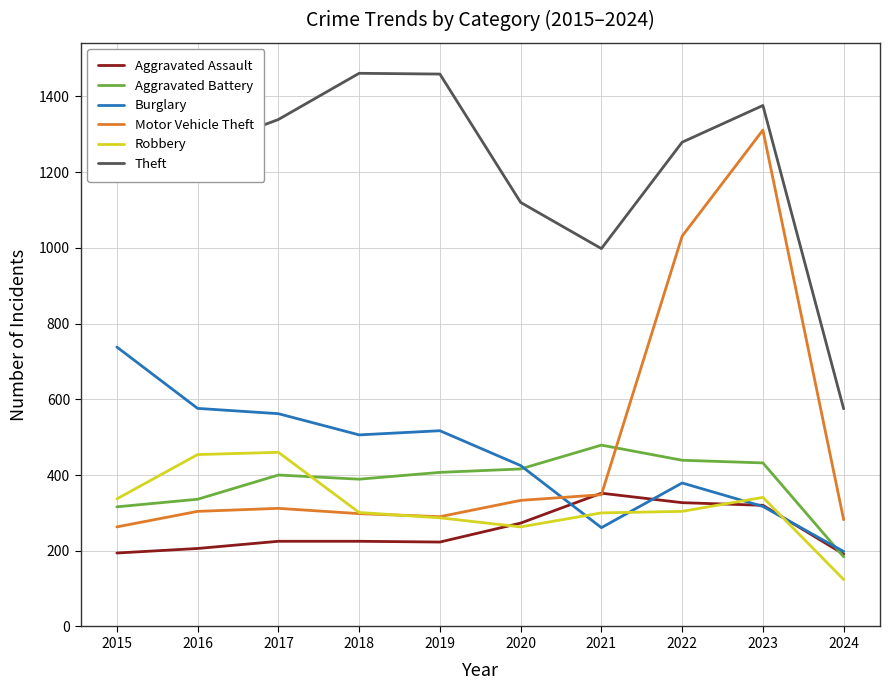

Where does the Motor Vehicle Theft series first go above 312?

2020